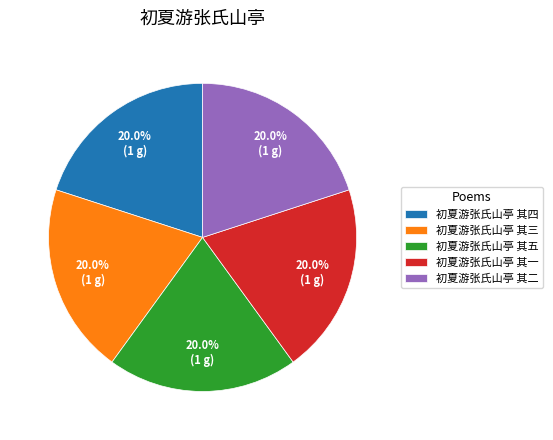

How many slices are in this pie chart?

5